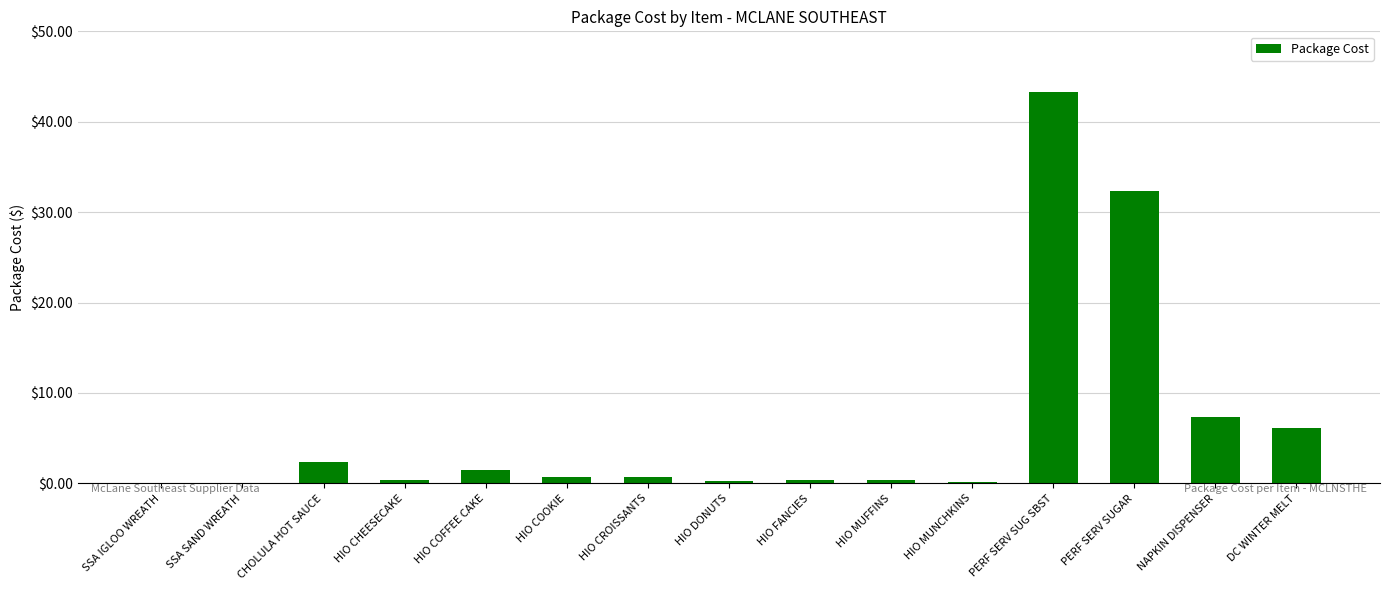

At which category does the chart reach its peak across all series?

PERF SERV SUG SBST